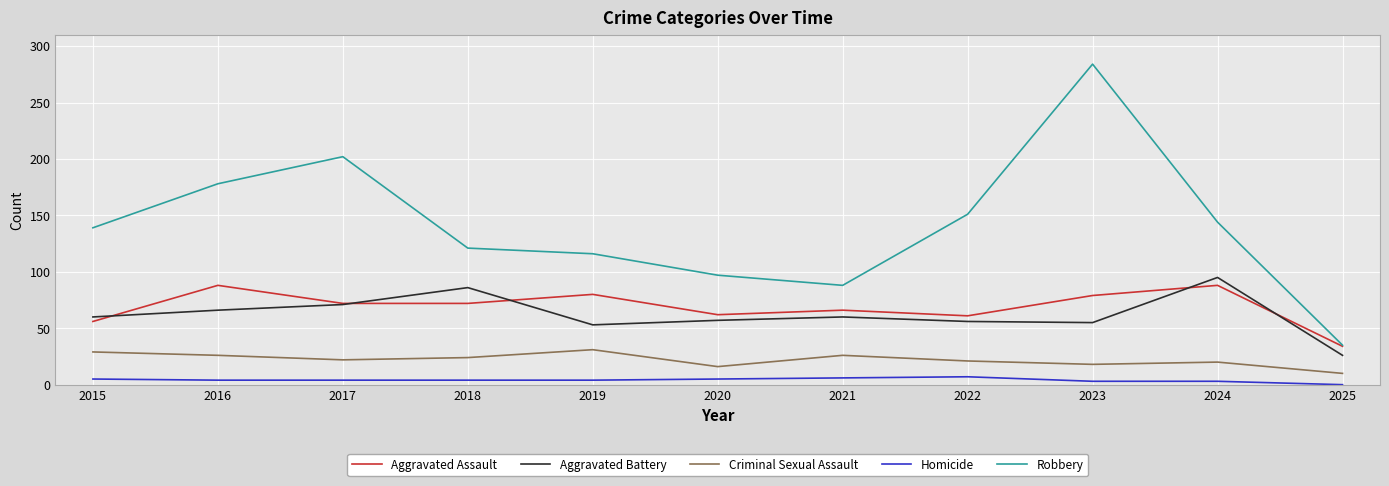

At which category is the sum across all series the highest?

2023